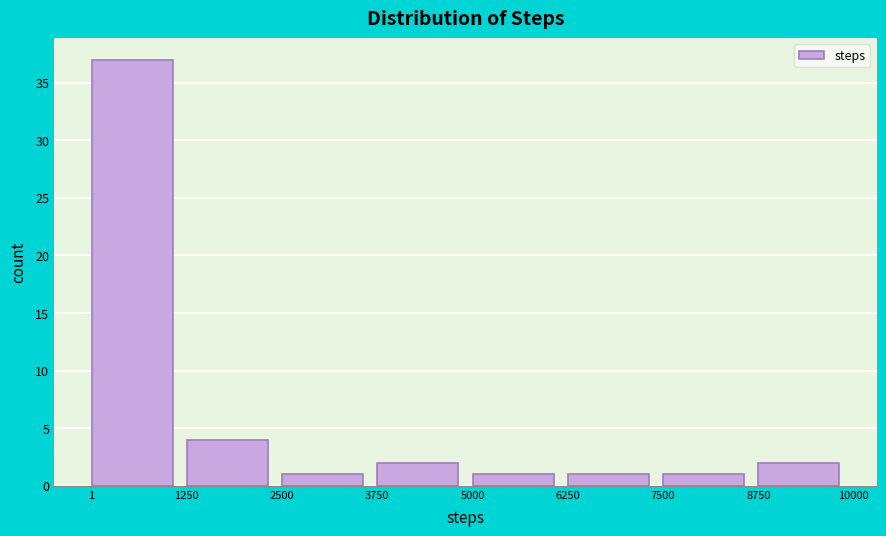

Reading left to right, transcribe this chart: for each bar, give the range it covers on the x-axis and its height. The values are not printed on the chart, so give them approximately, as read against the axis.

1 to 1250: 37
1250 to 2500: 4
2500 to 3750: 1
3750 to 5000: 2
5000 to 6250: 1
6250 to 7500: 1
7500 to 8750: 1
8750 to 10000: 2